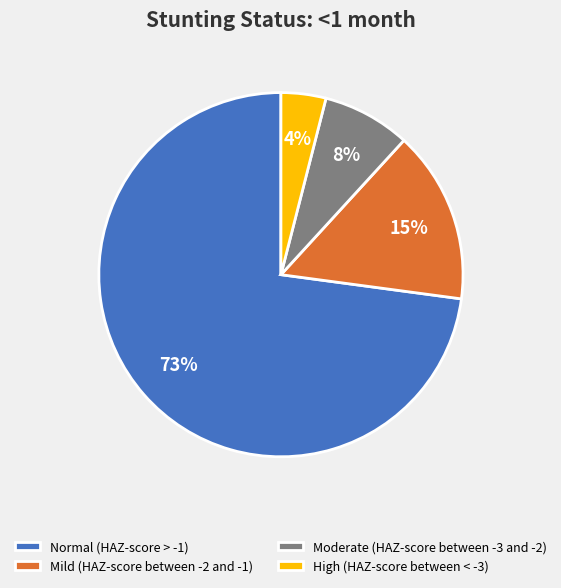

Rank the categories by value from highest to lowest.

Normal (HAZ-score > -1), Mild (HAZ-score between -2 and -1), Moderate (HAZ-score between -3 and -2), High (HAZ-score between < -3)